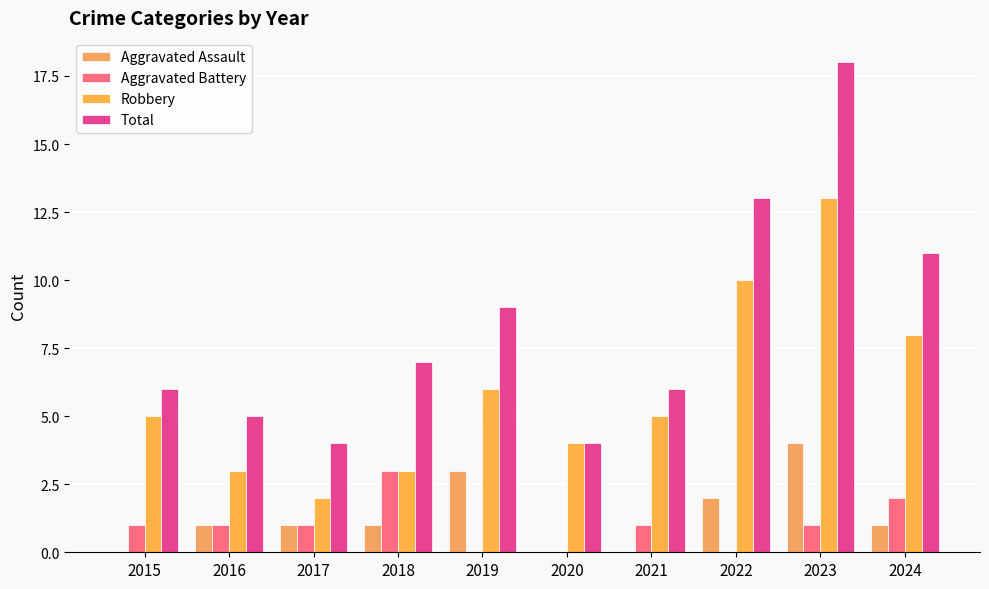

What is the difference between the highest and lowest values at 2015?

6